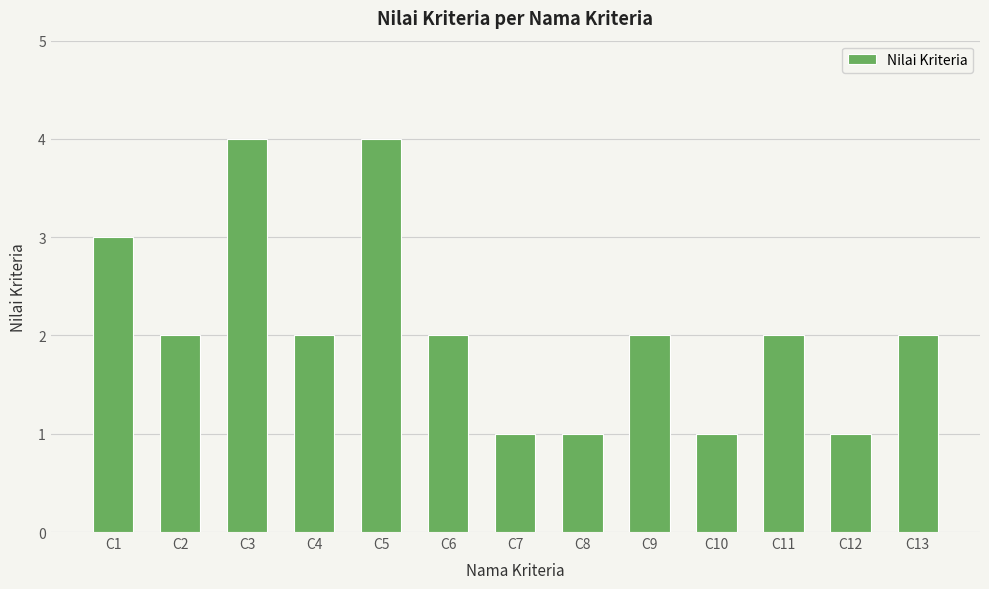

What is the maximum value shown in the chart?

4